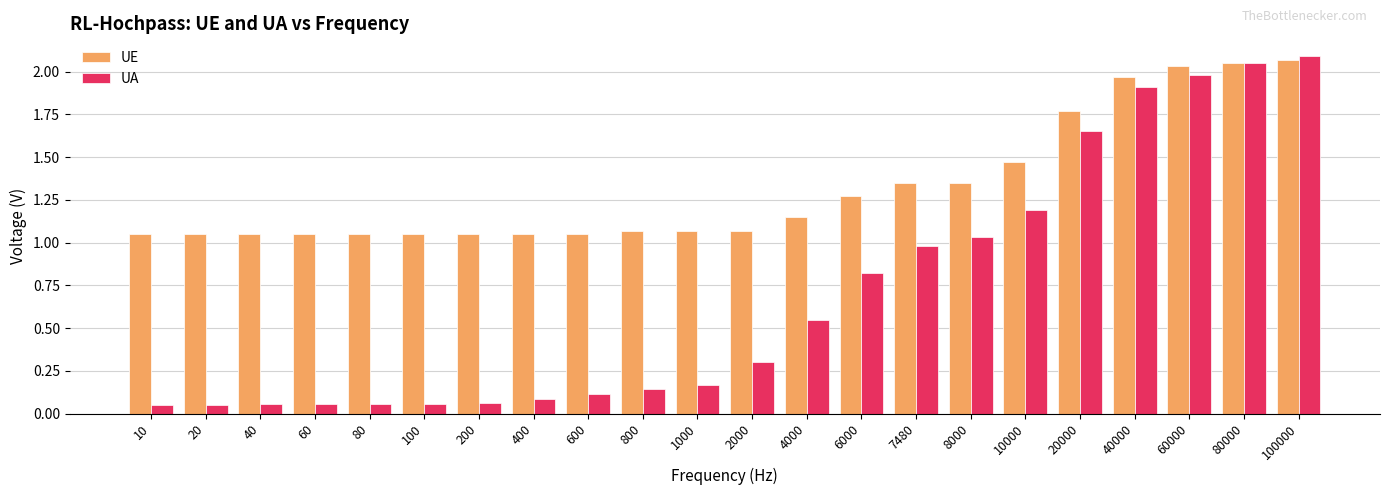

What is the sum of the UA values at 60 and 20000?

1.7